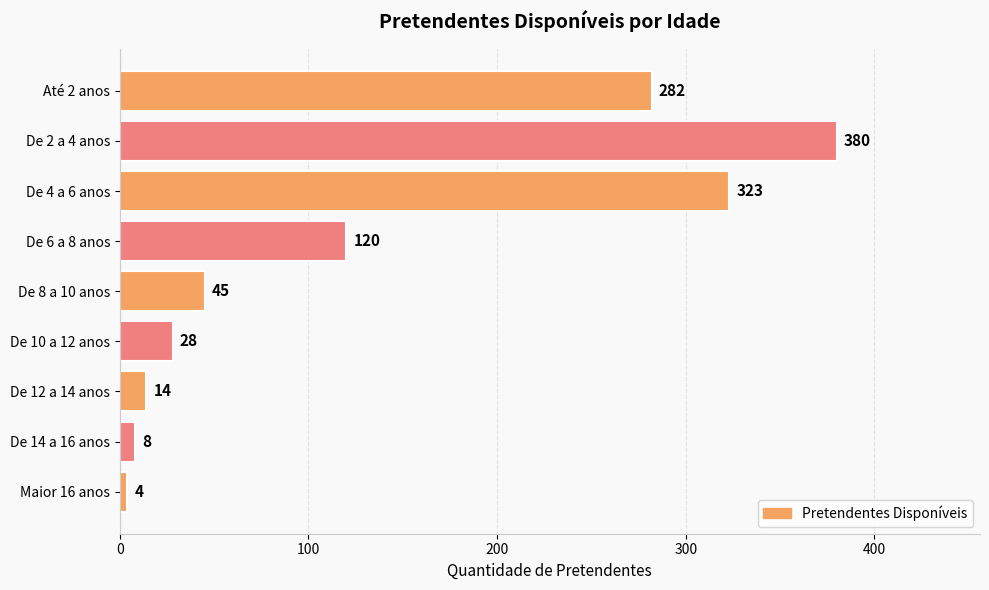

How many values are below 45?

4